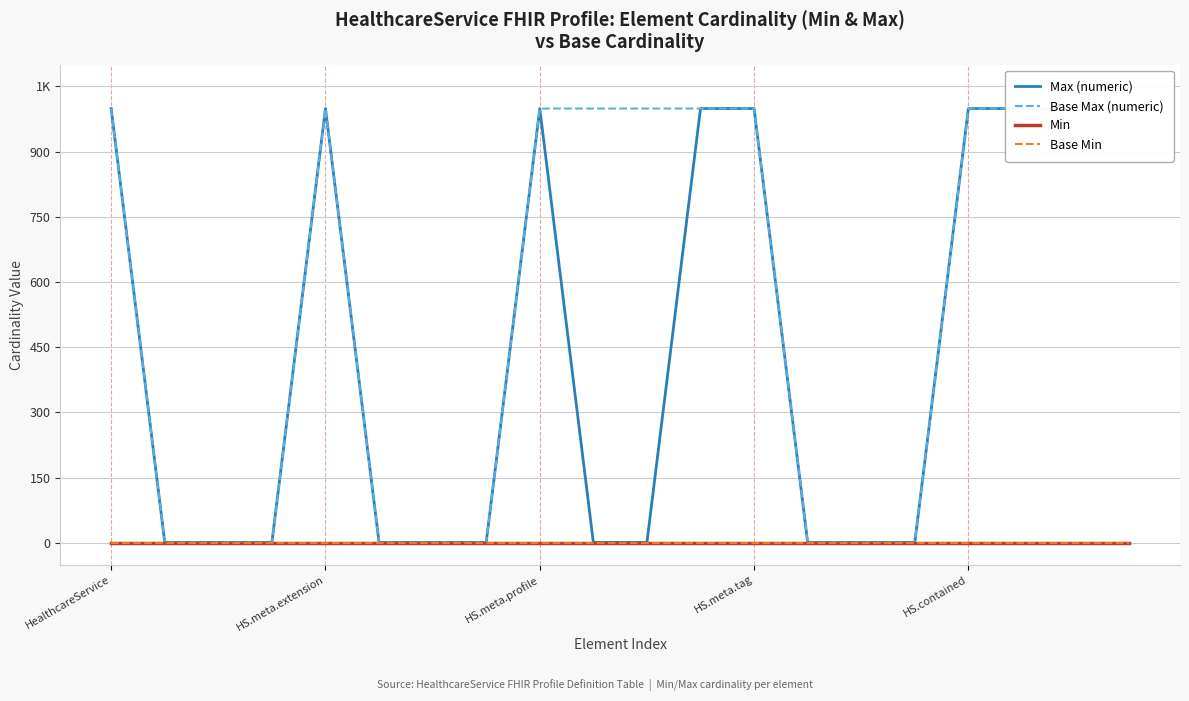

What is the label of the 10th point from the right?

10